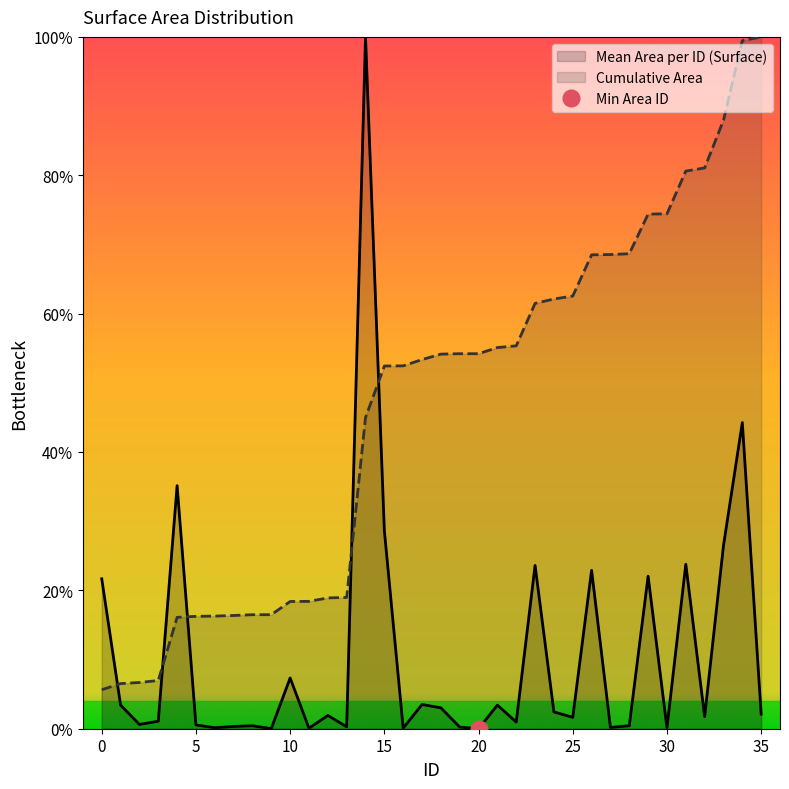

List the labels in order of Cumulative Area value, largest first.

35, 34, 33, 32, 31, 30, 29, 28, 27, 26, 25, 24, 23, 22, 21, 19, 20, 18, 17, 16, 15, 14, 13, 12, 11, 10, 9, 8, 7, 6, 5, 4, 3, 2, 1, 0